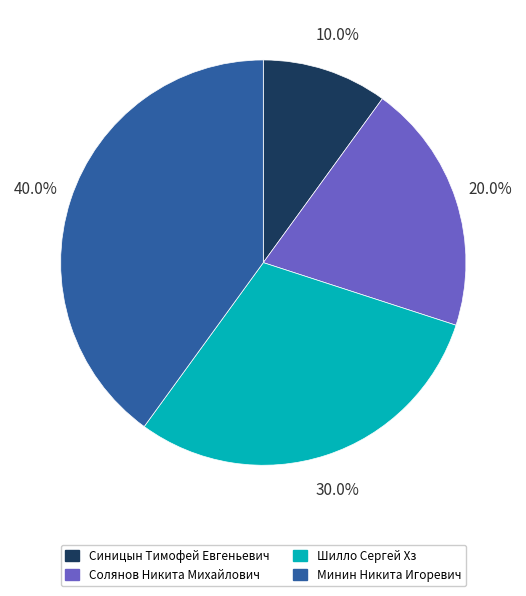

Rank the categories by value from highest to lowest.

Минин Никита Игоревич, Шилло Сергей Хз, Солянов Никита Михайлович, Синицын Тимофей Евгеньевич